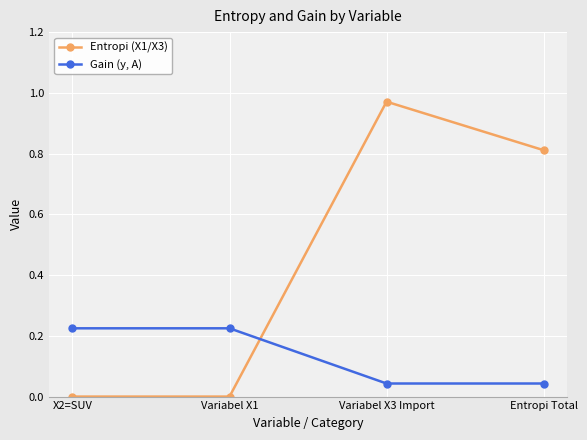

List the series in order of their overall mean, lowest first.

Gain (y, A), Entropi (X1/X3)